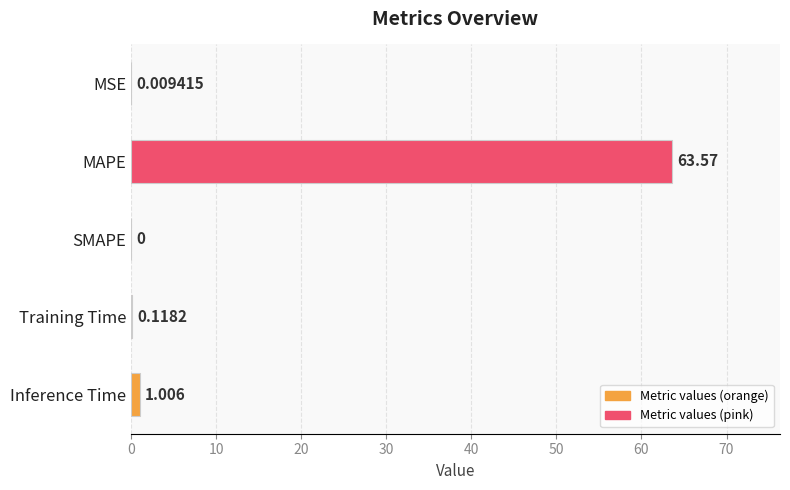

What is the average value?

12.9